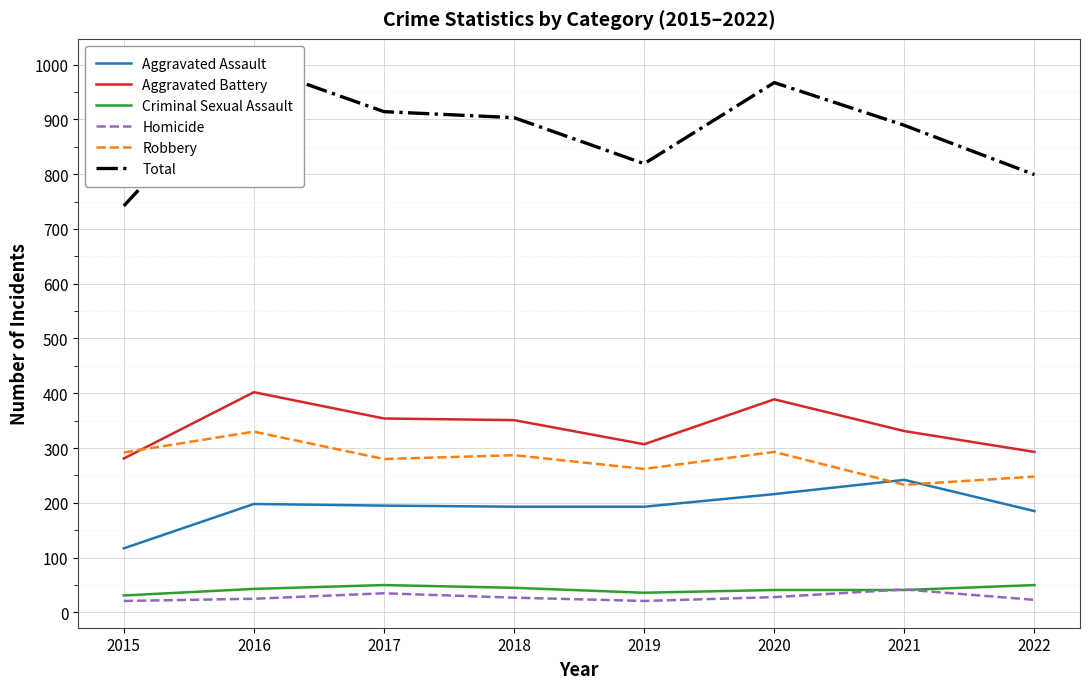

The value of Aggravated Battery at 2019 is 307. True or false?

True